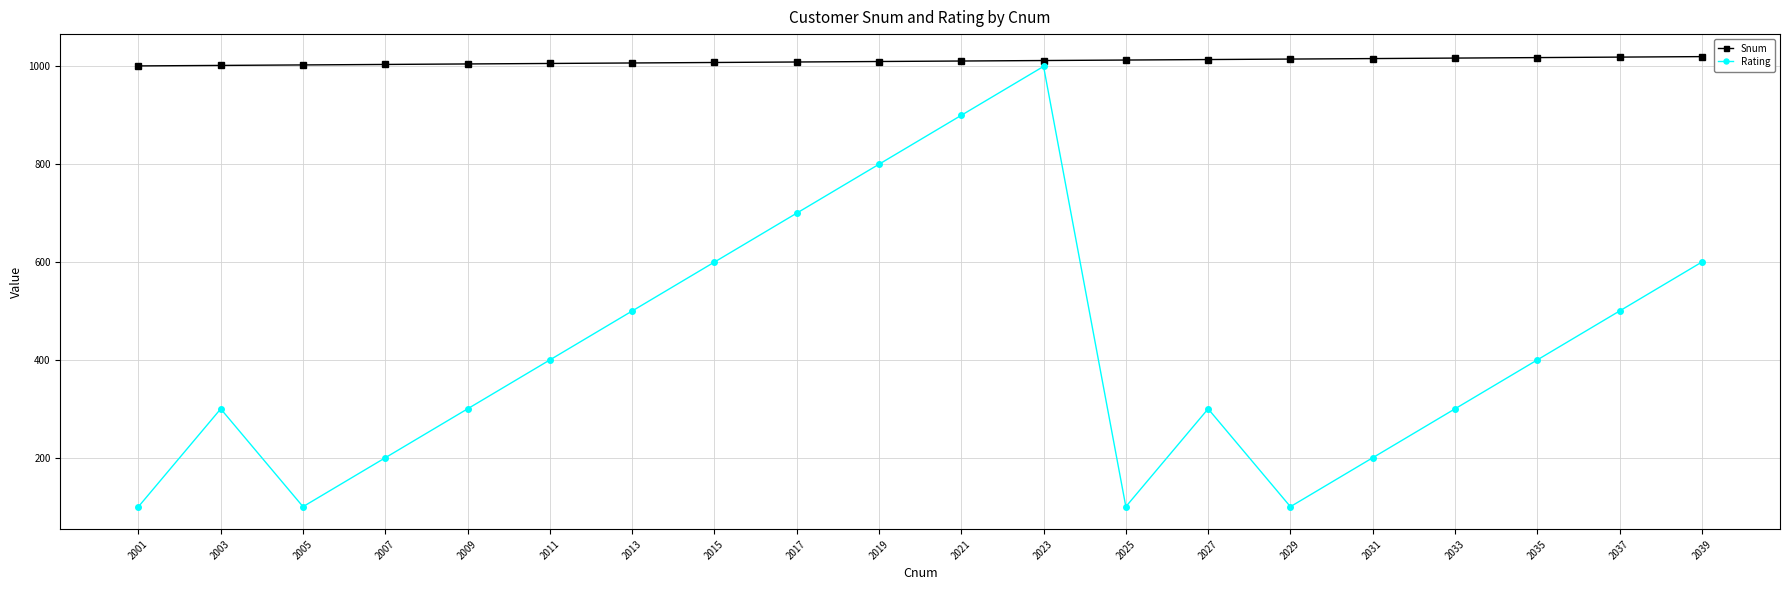

What are all the series names shown in the legend?

Snum, Rating